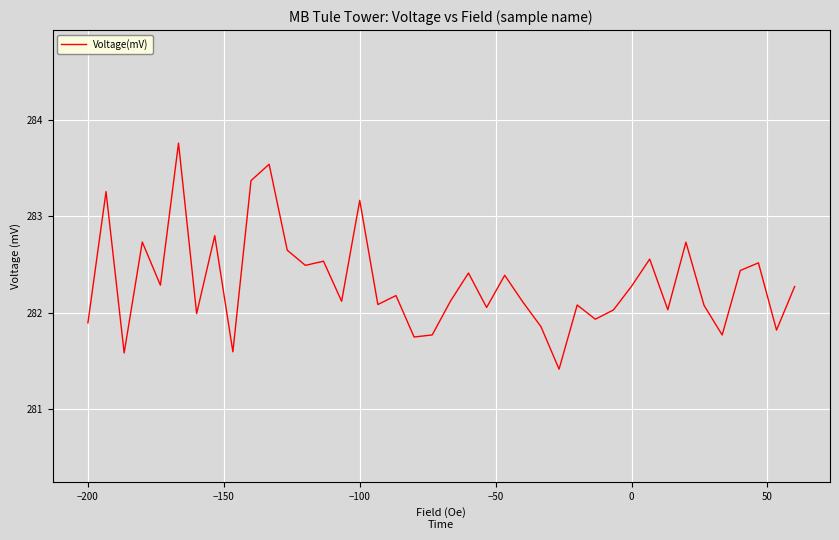

What is the maximum value shown in the chart?

283.8